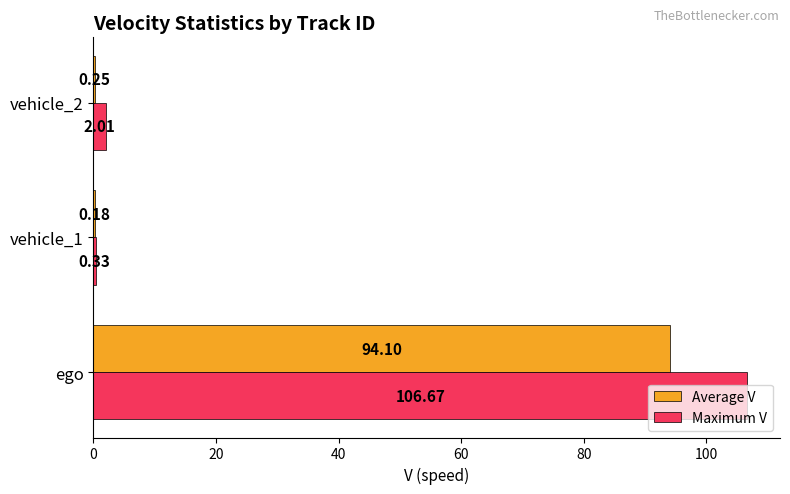

Which series has the largest total across all categories?

Maximum V